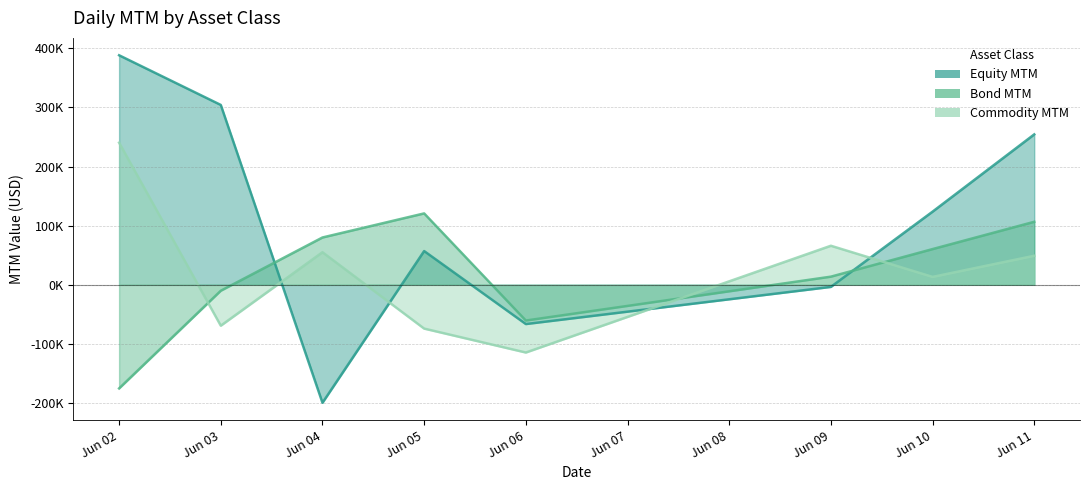

At which label does Bond MTM reach its peak?

Jun 05